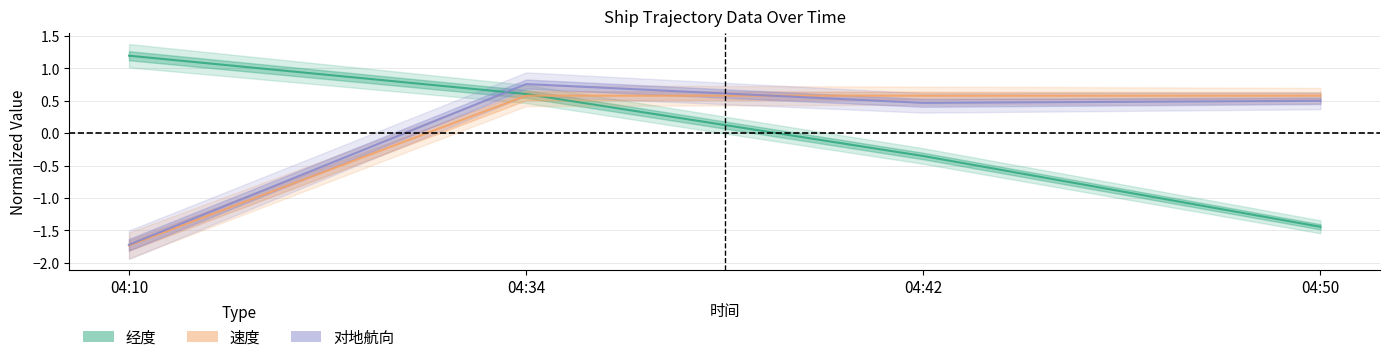

After their last crossing, which series has the higher values: 经度 or 速度?

速度